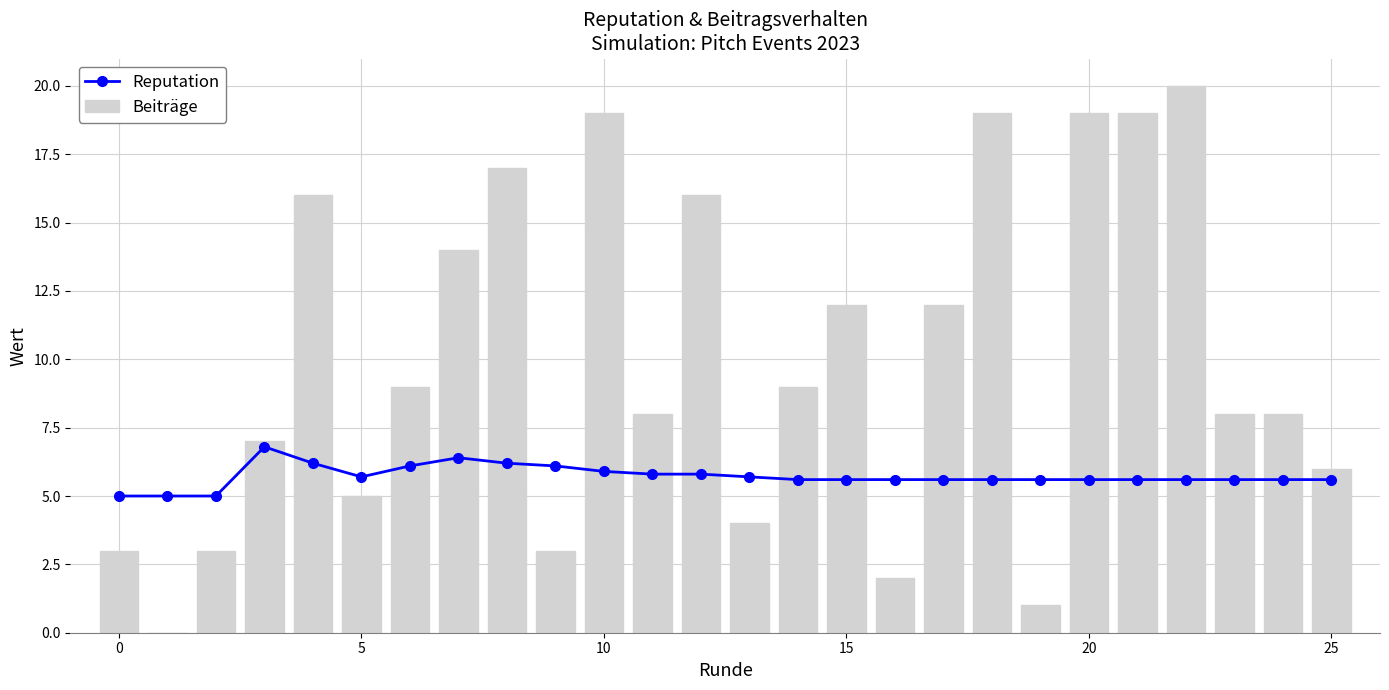

What is the sum of all Beiträge values?

259